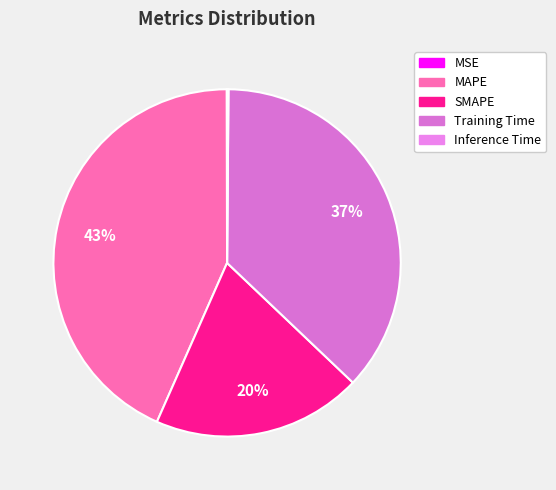

The MAPE slice represents 52% of the pie. True or false?

False